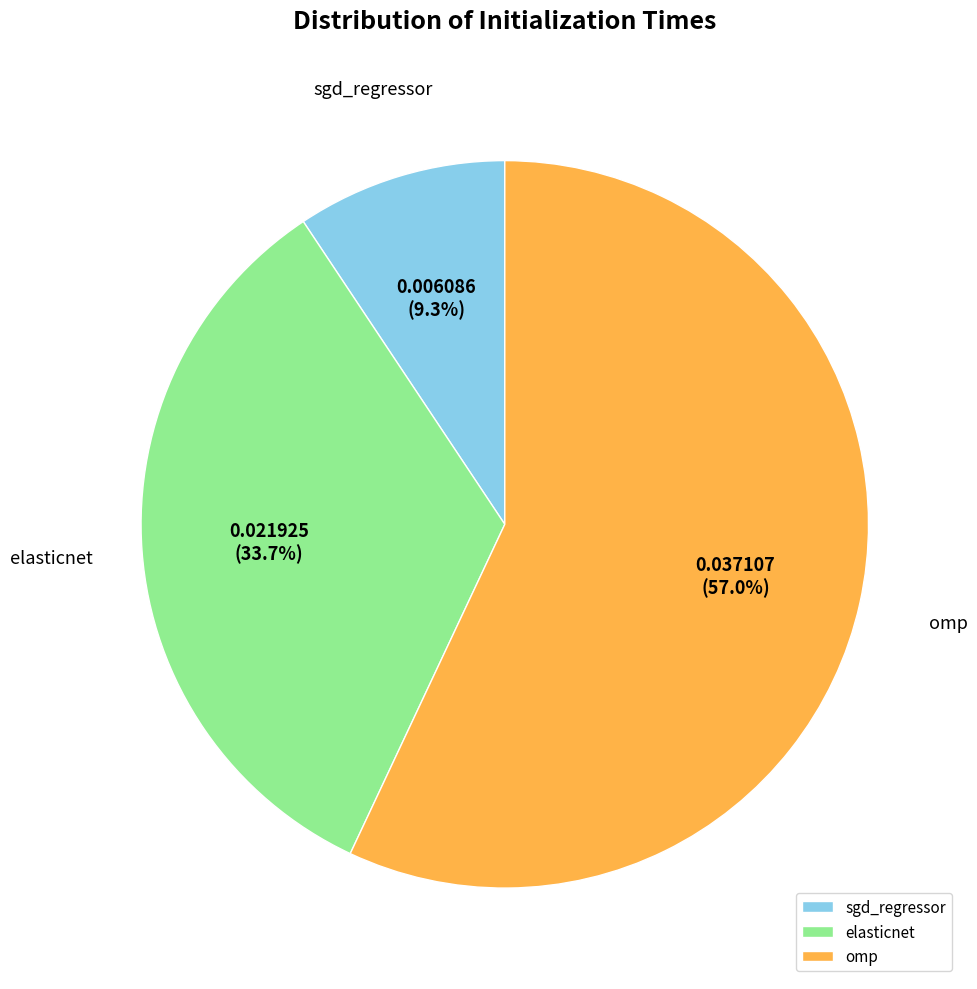

Which slice is the smallest?

sgd_regressor